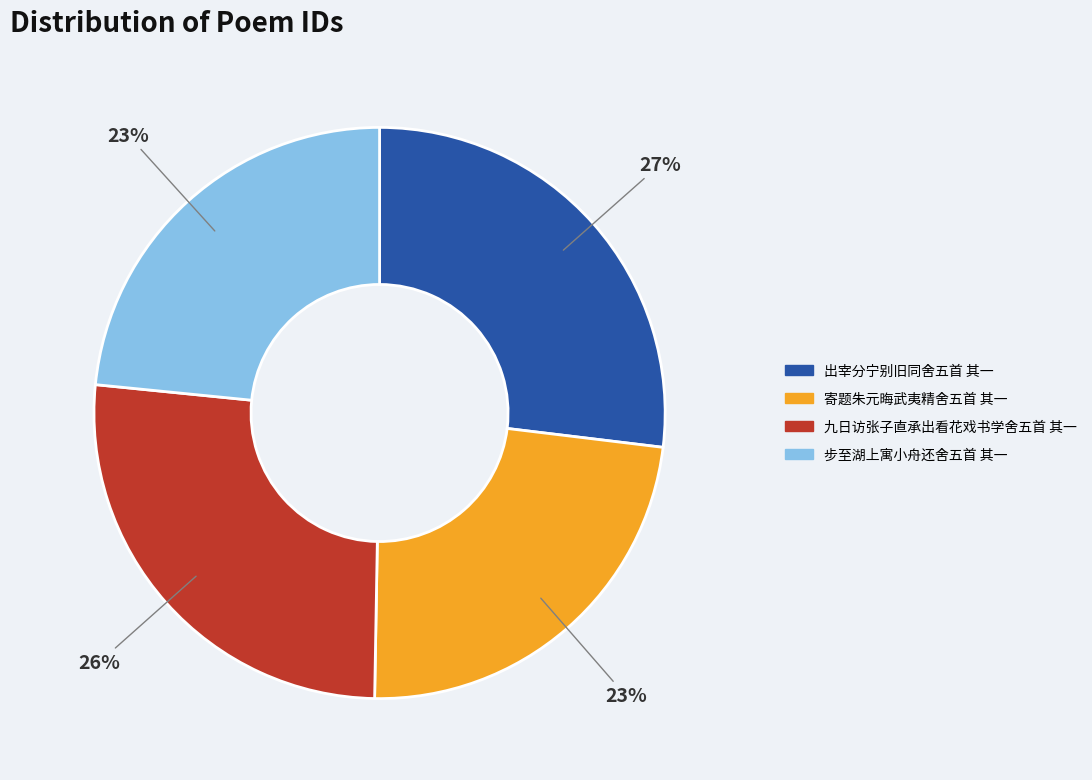

Does any single category account for the majority?

No